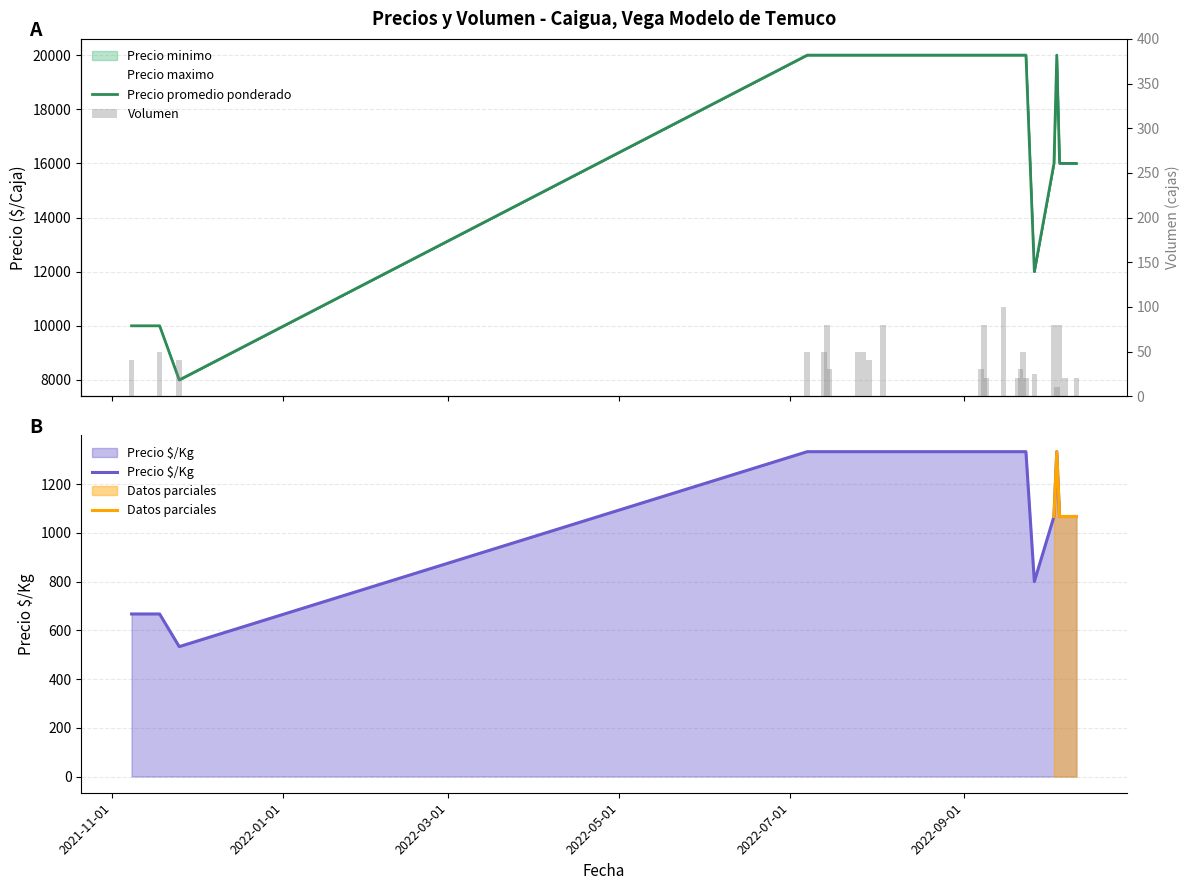

At how many categories does at least one series exceed 10581?

22